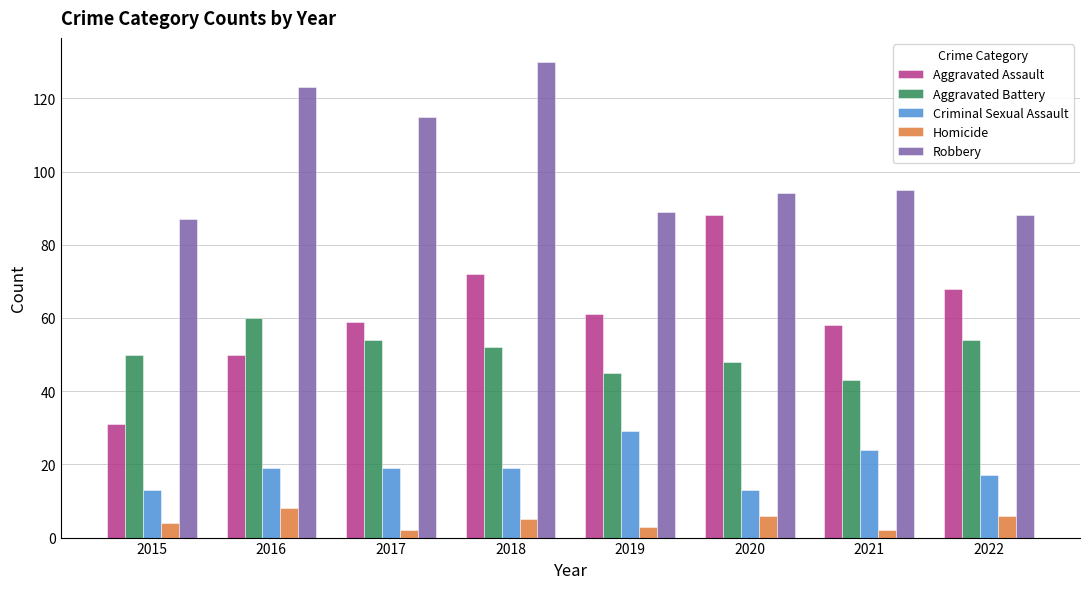

What is the lowest value of the Aggravated Battery series?

43